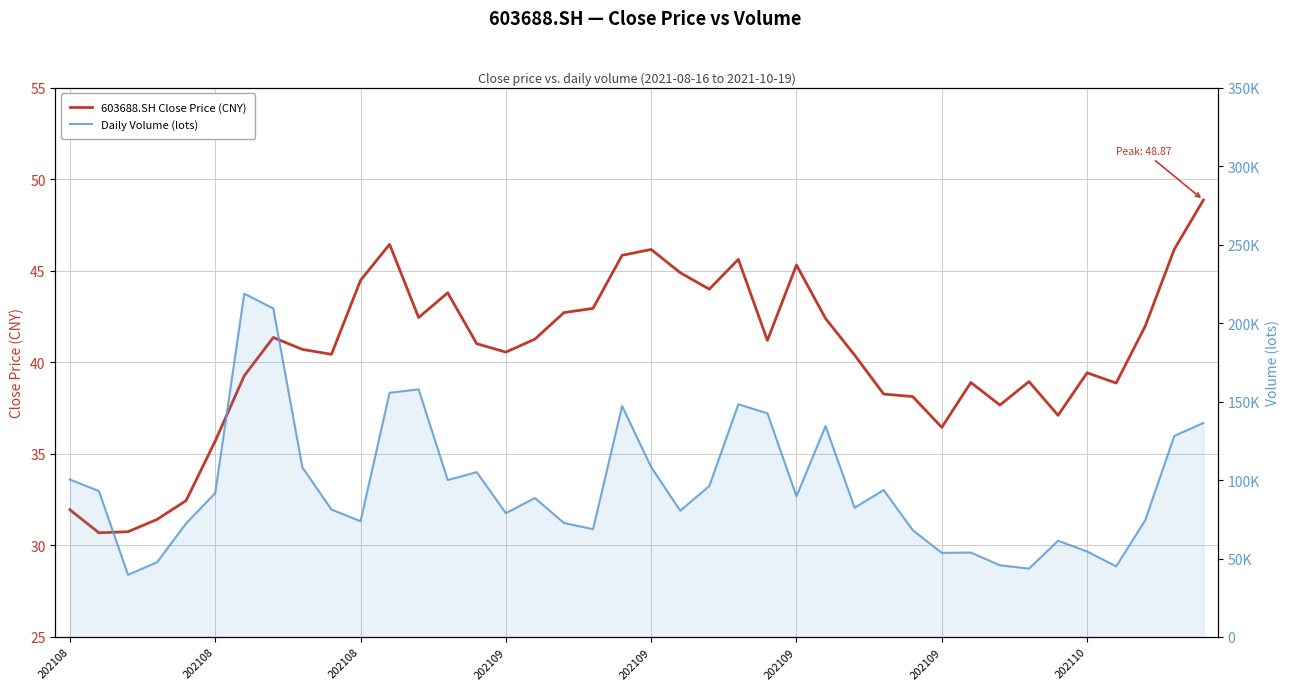

What are all the series names shown in the legend?

603688.SH Close Price (CNY), Daily Volume (lots)